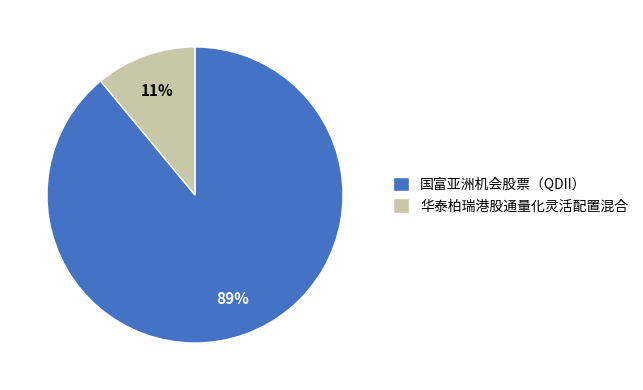

Which category has the biggest portion of the pie?

国富亚洲机会股票（QDII）